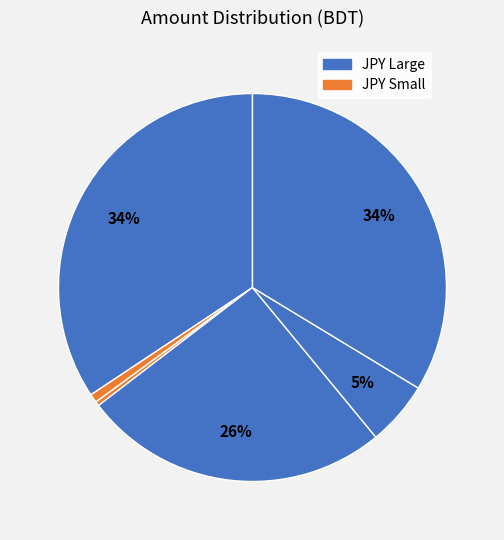

Count the number of slices in the pie.

6